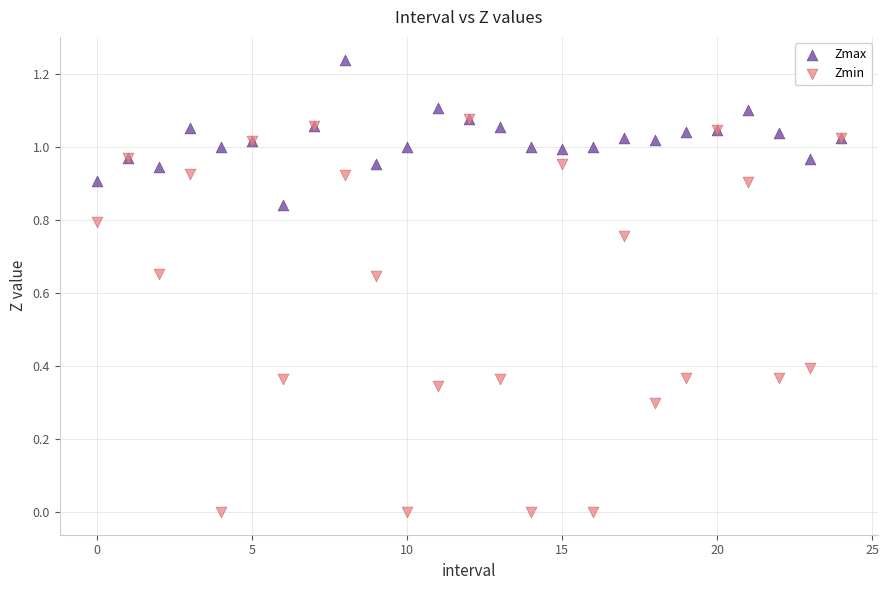

Which series has the largest Y range (max minus min)?

Zmin